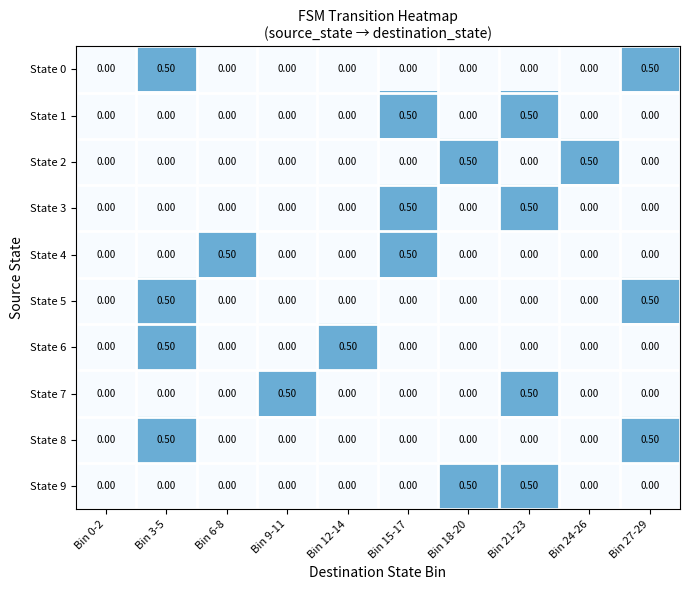

What is the difference between the highest and lowest values at Bin 3-5?

0.5